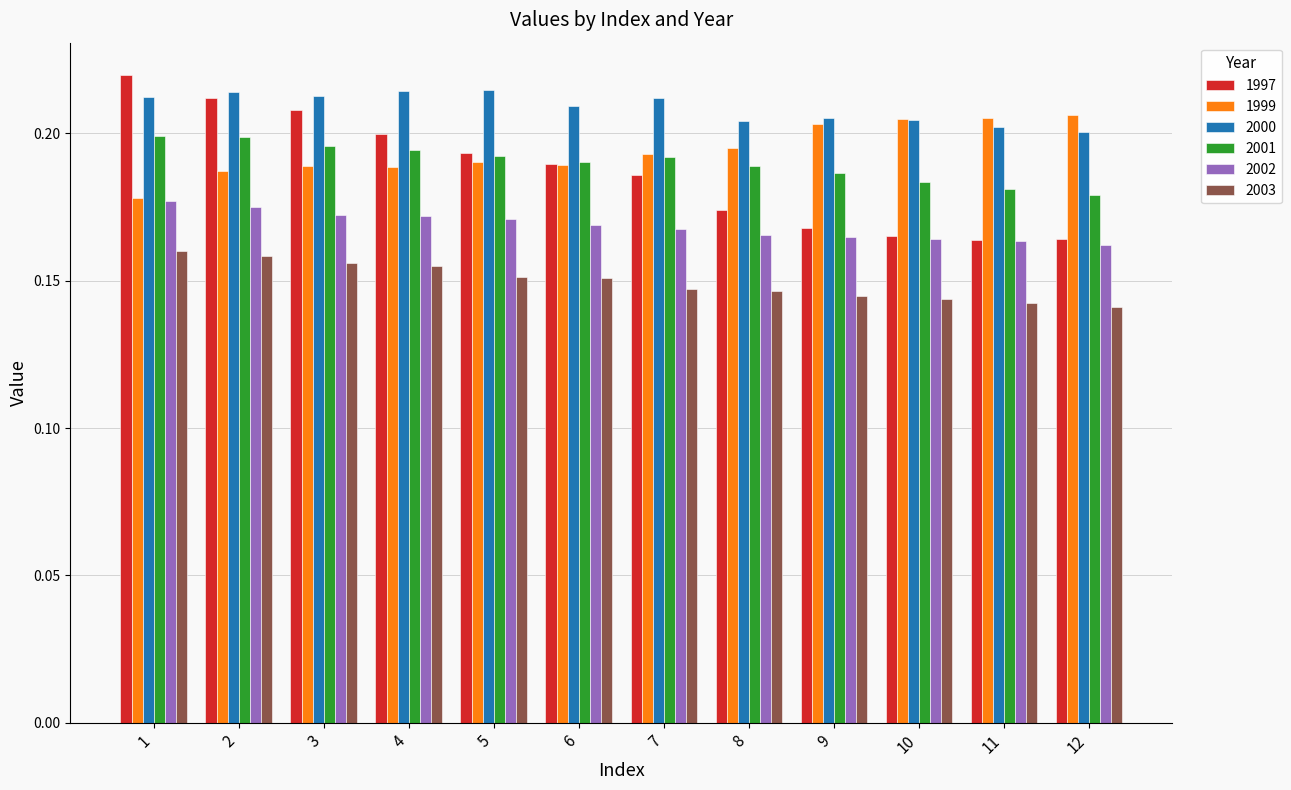

The 2001 series shows 0.2 at 10. True or false?

True